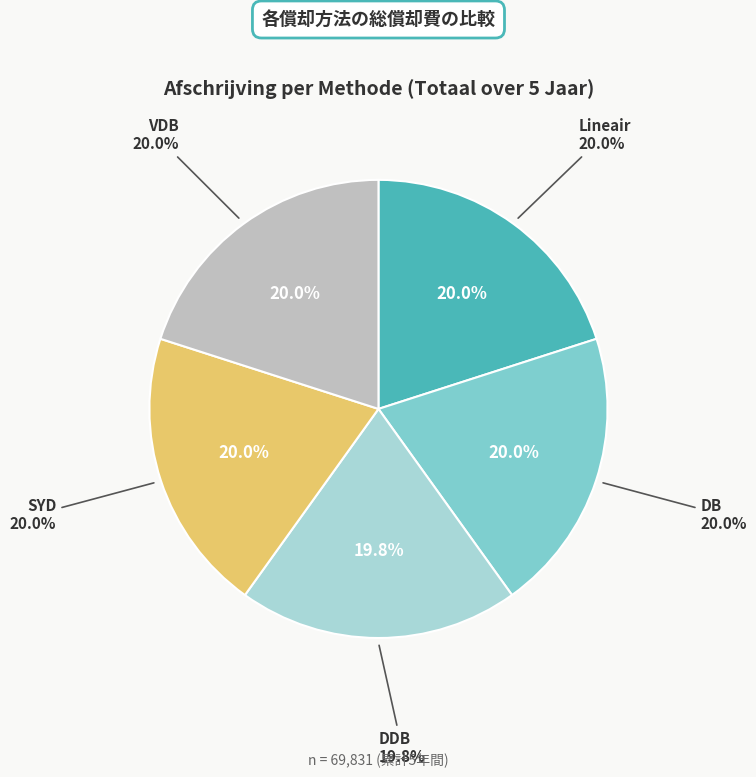

Does DB represent more than half of the total?

No